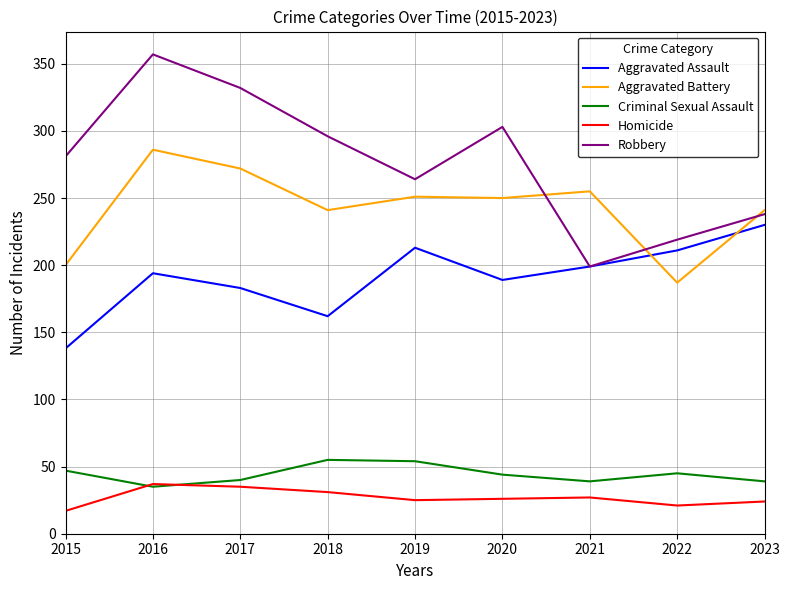

At which category is the sum across all series the highest?

2016